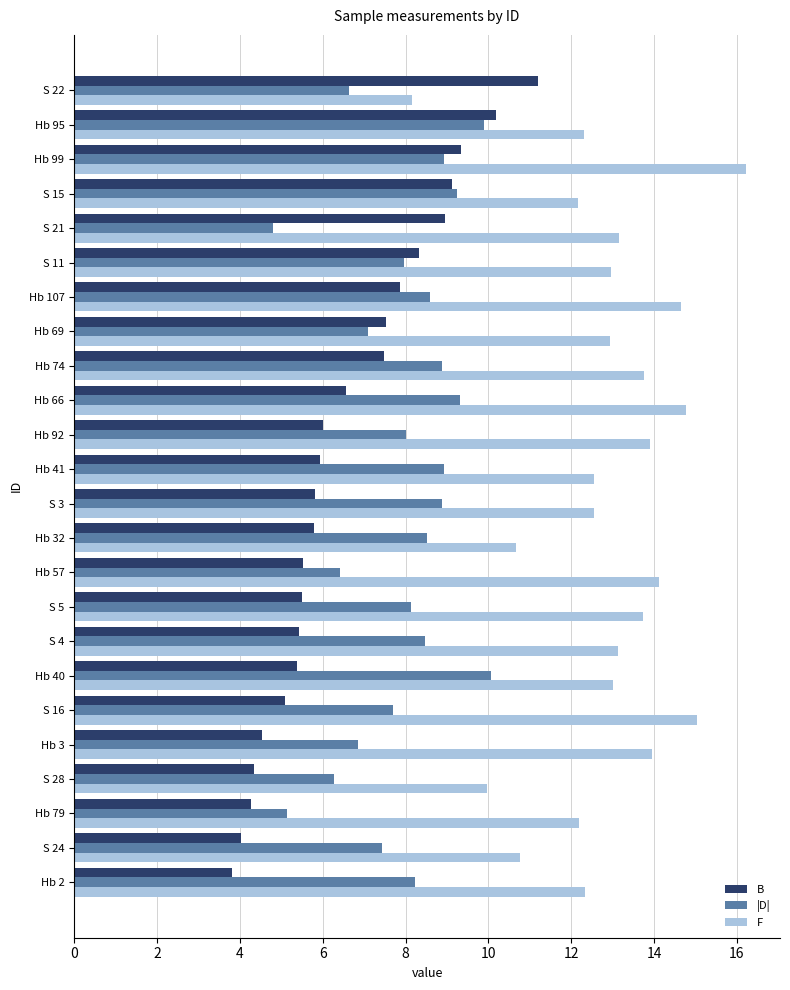

The value of F at S 4 is 23.0. True or false?

False